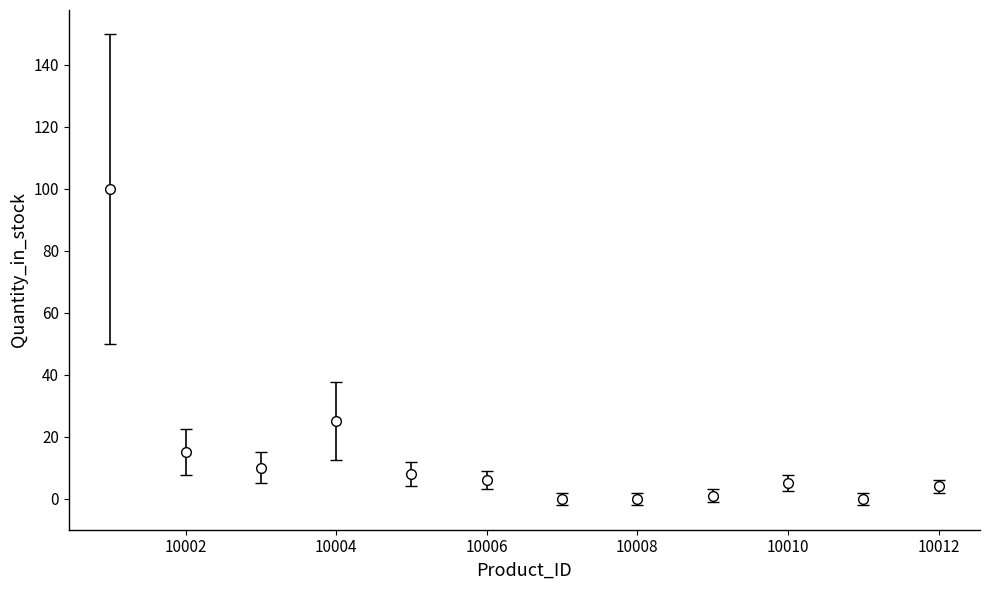

True or false: there are more than 1 points higher than both neighbors.

True